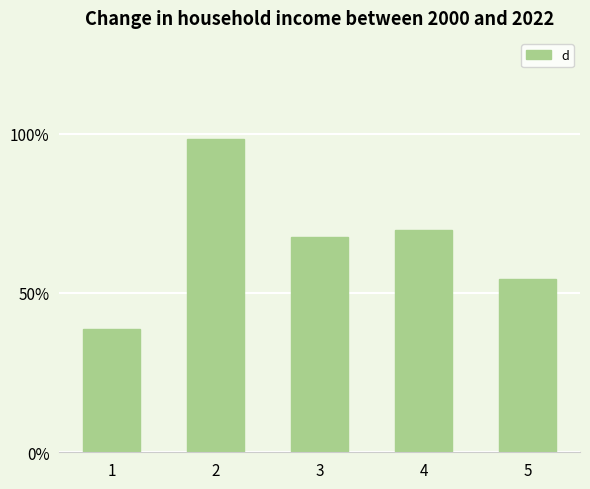

Which has a higher value, 3 or 5?

3